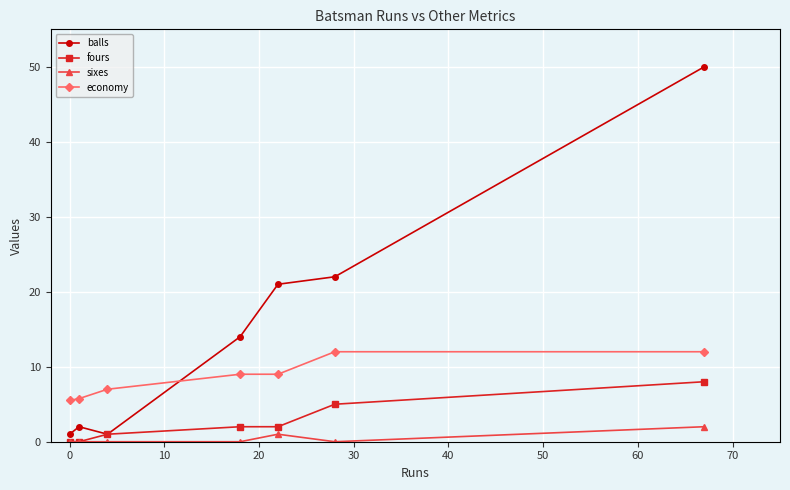

How many lines are shown in the chart?

4